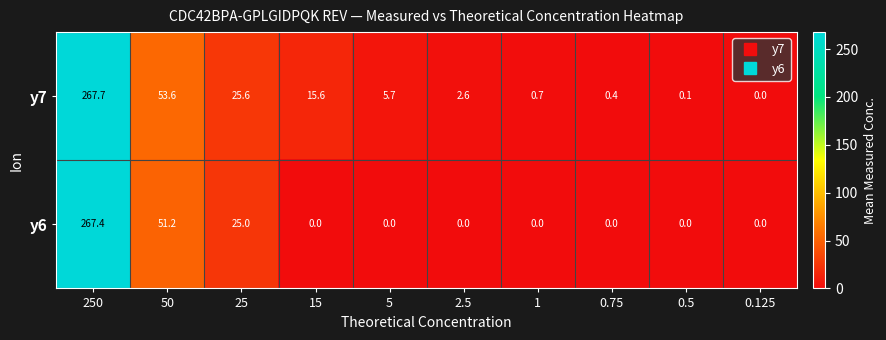

Rank the series by their average value, from lowest to highest.

y6, y7